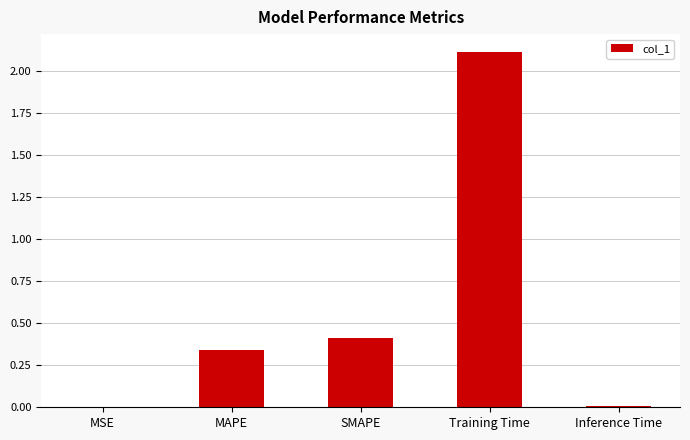

Which category has the highest value across all series?

Training Time